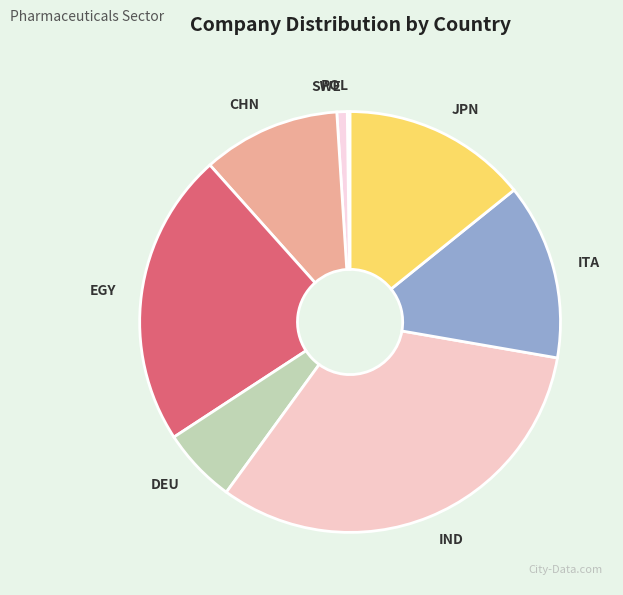

Do EGY and CHN together represent more than half of the pie?

No